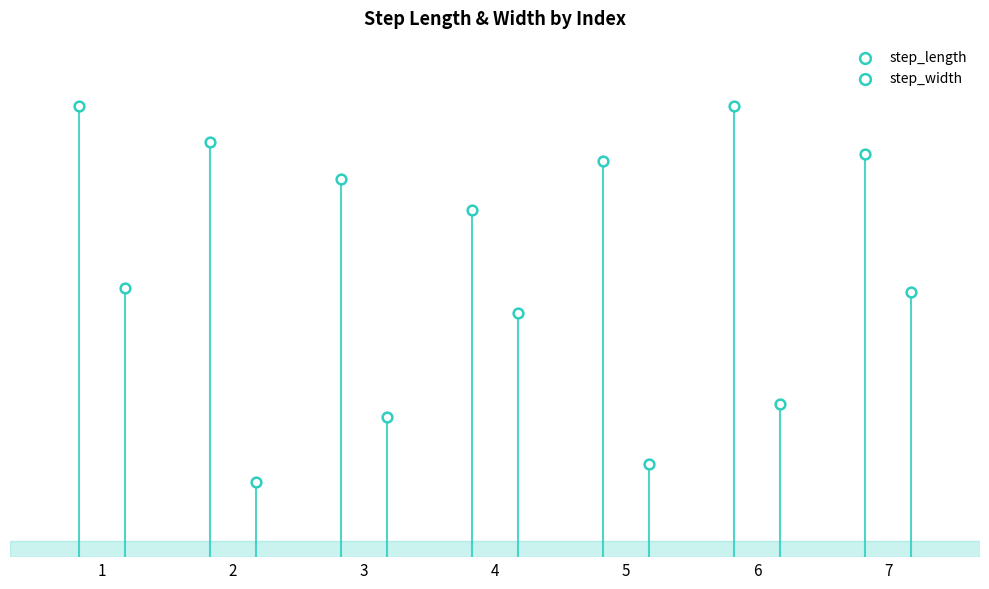

Which series has the largest total across all categories?

step_length